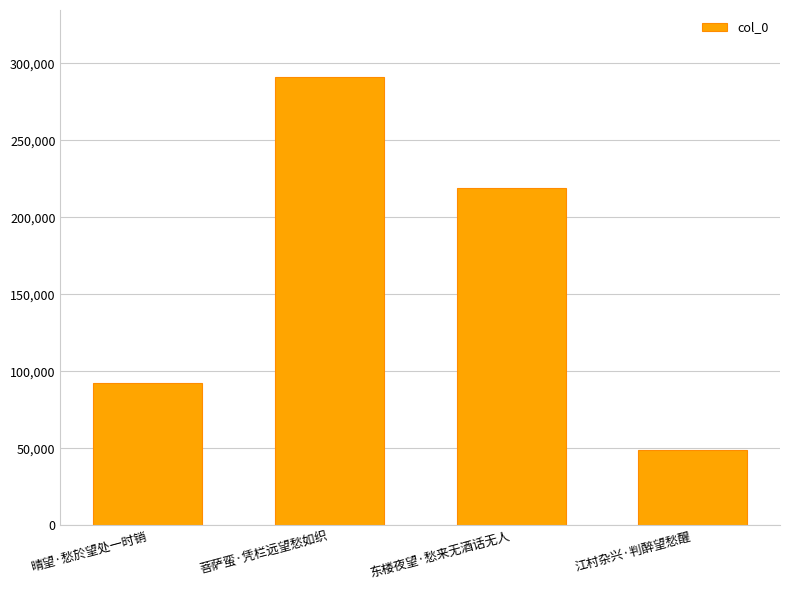

Reading left to right, what are all the values shown in this chart?

晴望·愁於望处一时销=92162	菩萨蛮·凭栏远望愁如织=290941	东楼夜望·愁来无酒话无人=218841	江村杂兴·判醉望愁醒=48850